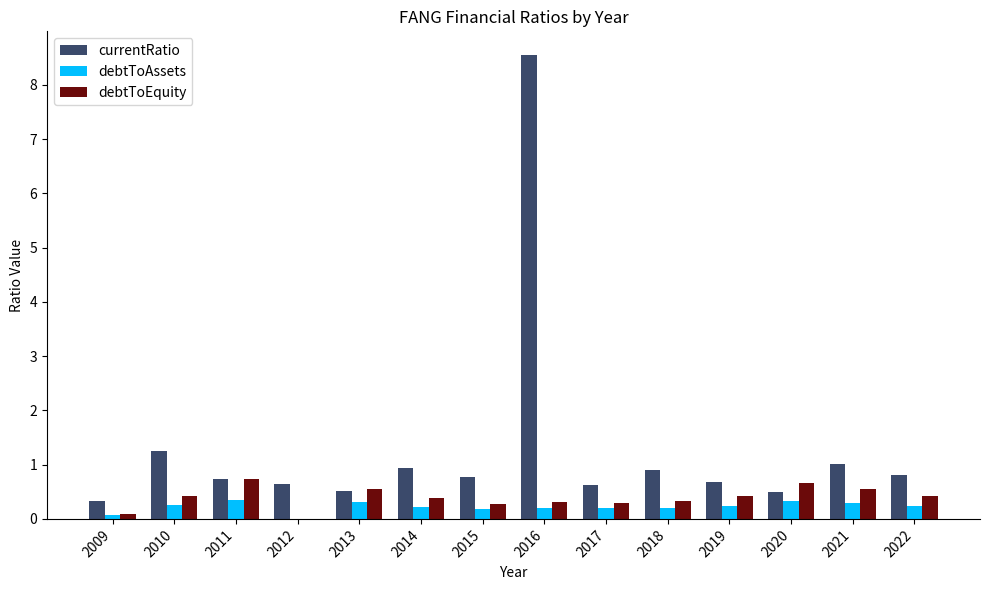

What is the average value of the debtToAssets series?

0.2